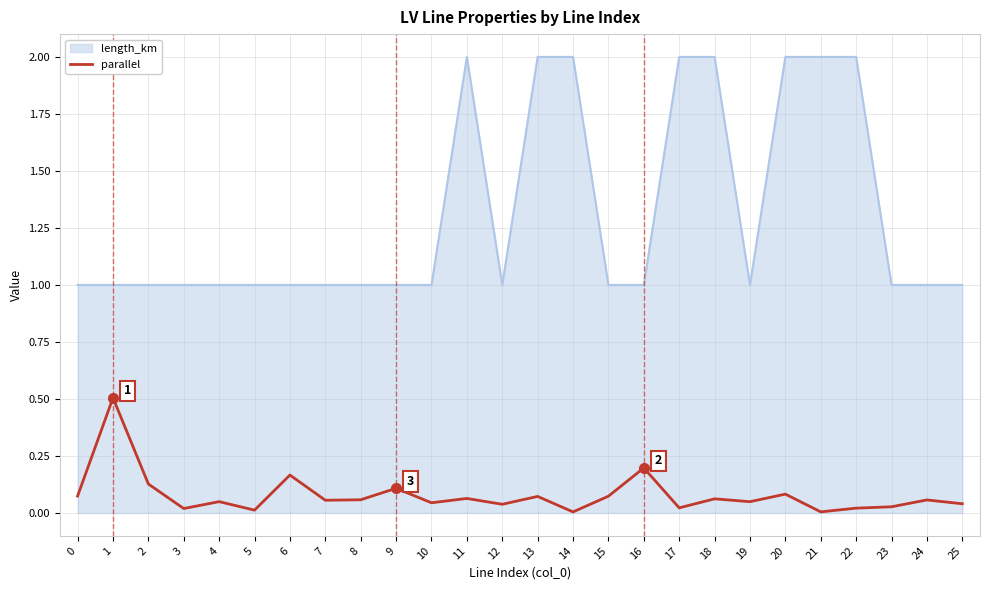

The parallel series shows 1.0 at 16. True or false?

True